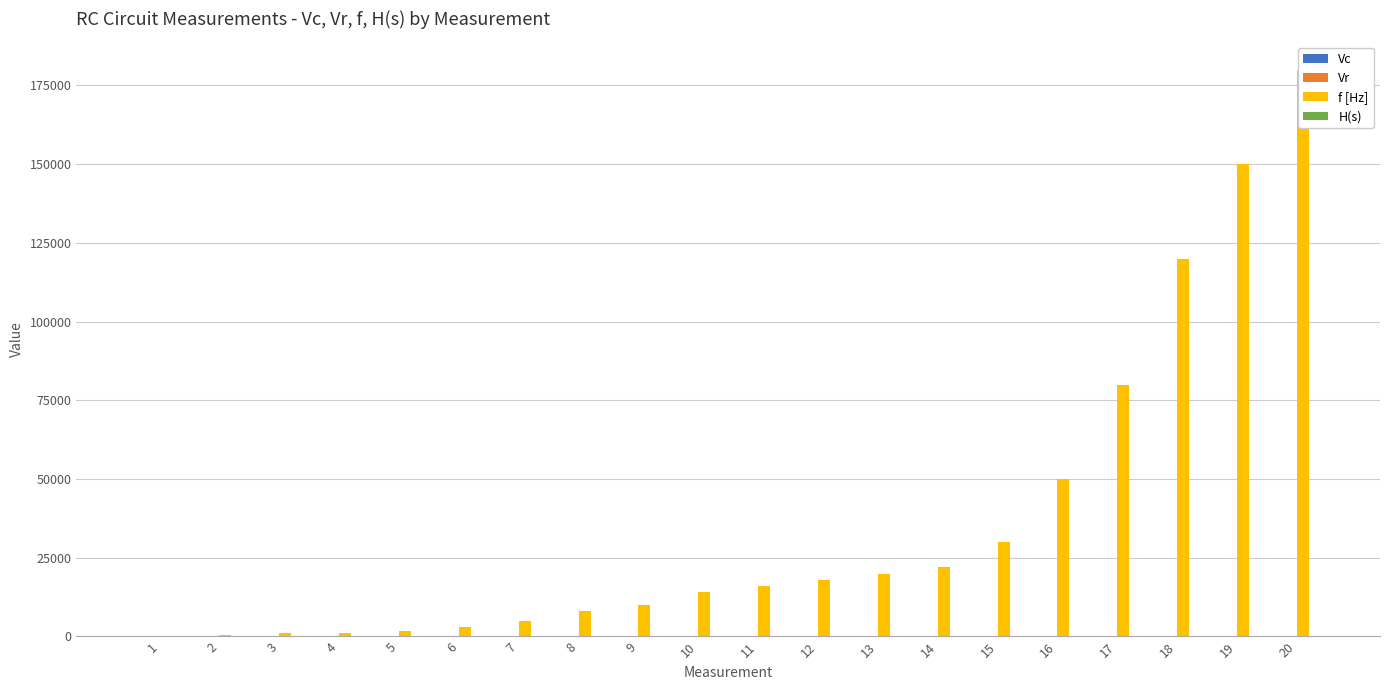

Which category has the highest value across all series?

20